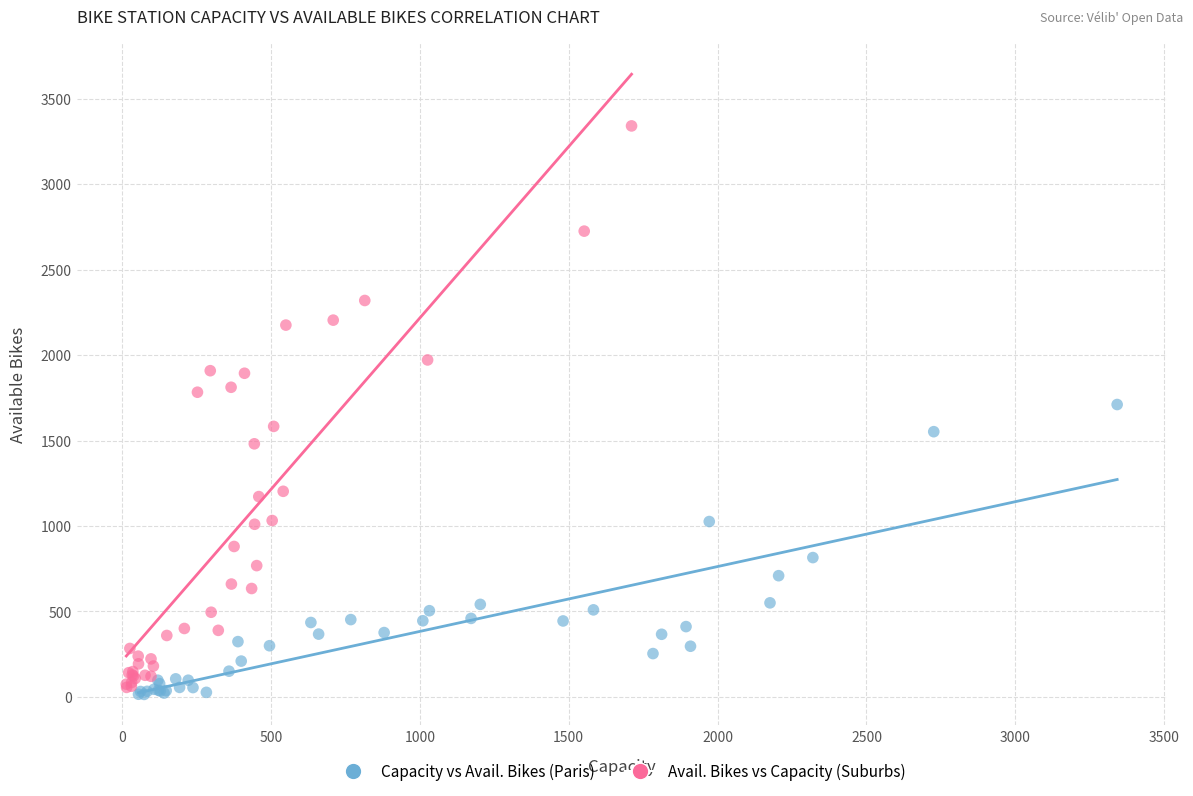

Which series reaches the maximum Y coordinate?

Avail. Bikes vs Capacity (Suburbs)